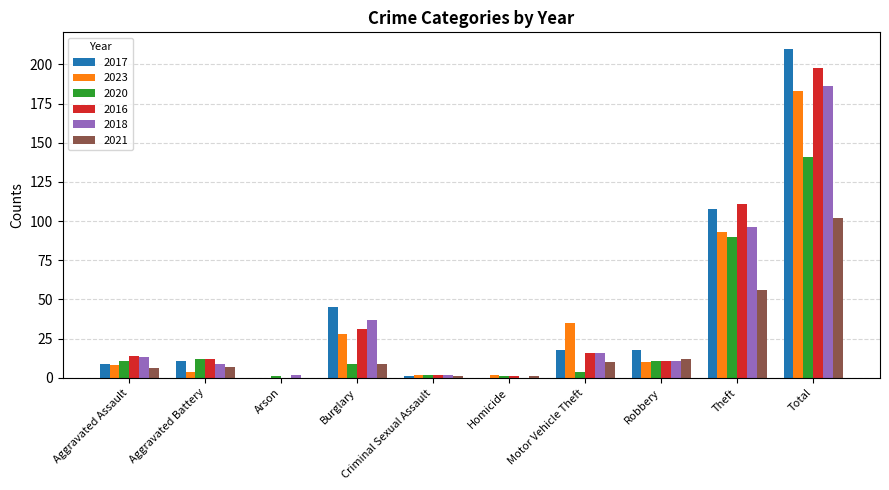

What is the approximate value of 2023 at Robbery?

10